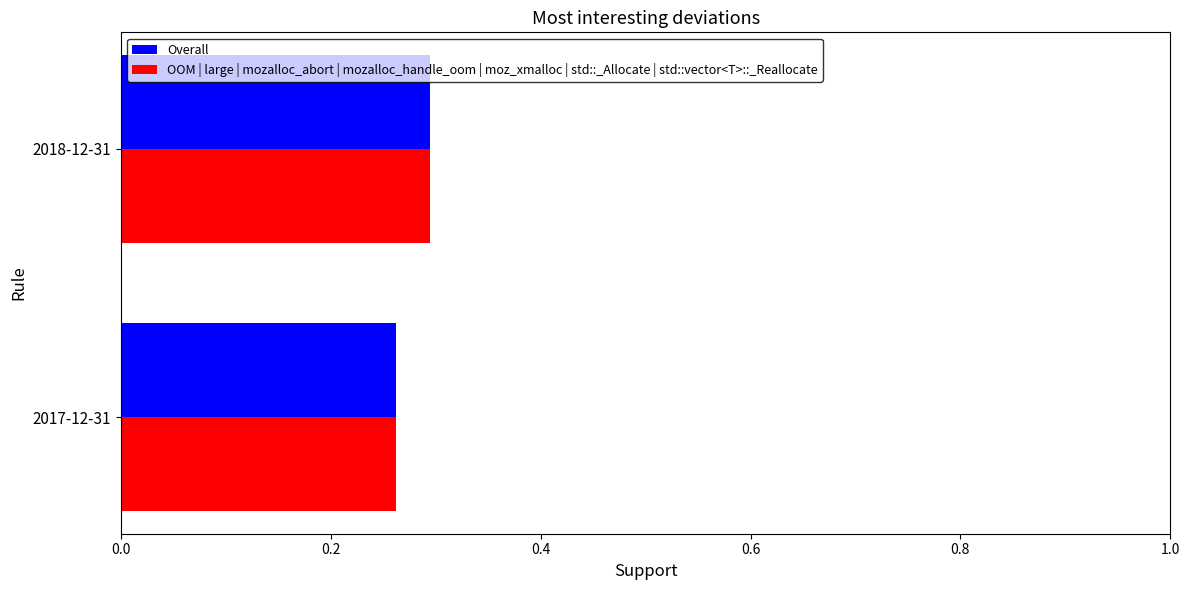

Rank the categories by Overall value from highest to lowest.

2018-12-31, 2017-12-31